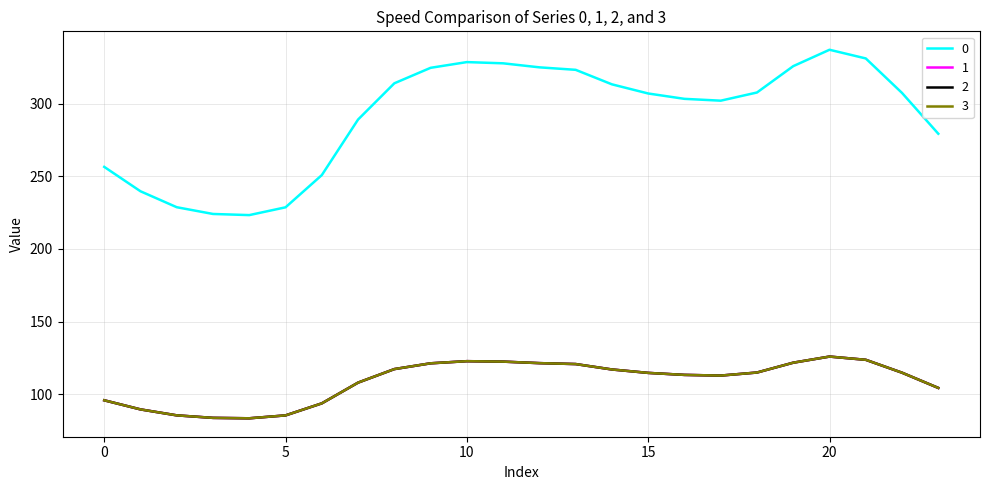

What is the value of the 1 point at the 15th from the left?

117.0